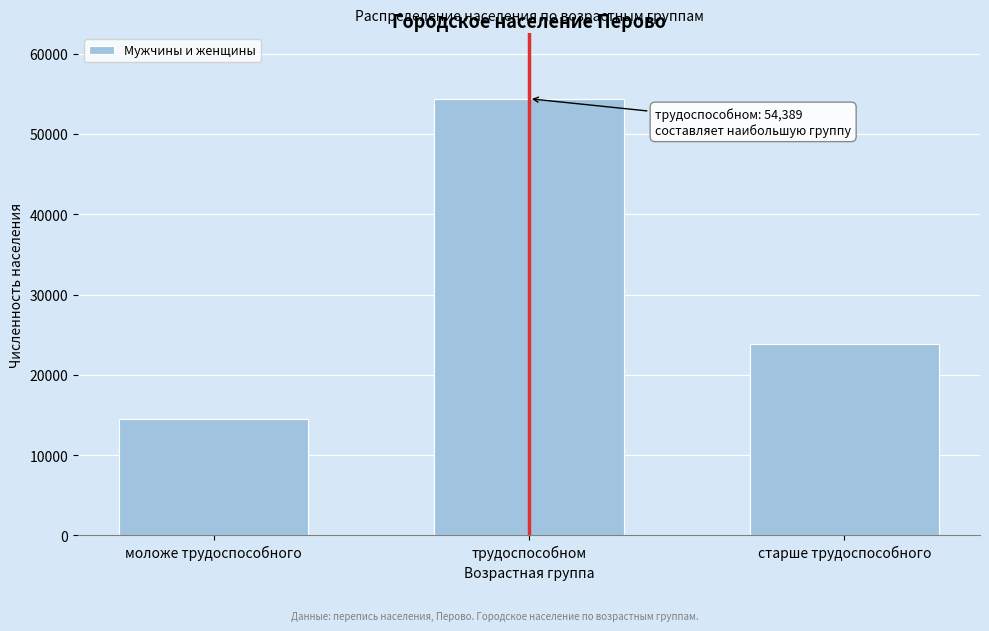

Reading right to left, what are all the values shown in this chart?

23860	54389	14470